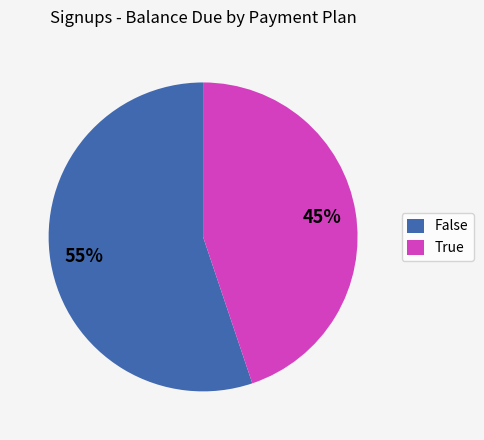

To the nearest percent, what is the difference between the largest and smallest slice percentages?

10%